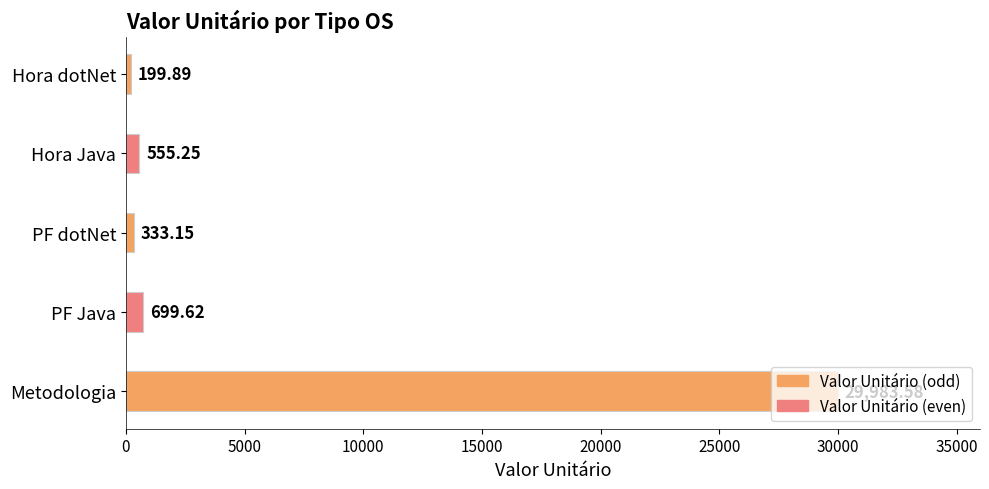

List the labels in order of value, smallest first.

Hora dotNet, PF dotNet, Hora Java, PF Java, Metodologia